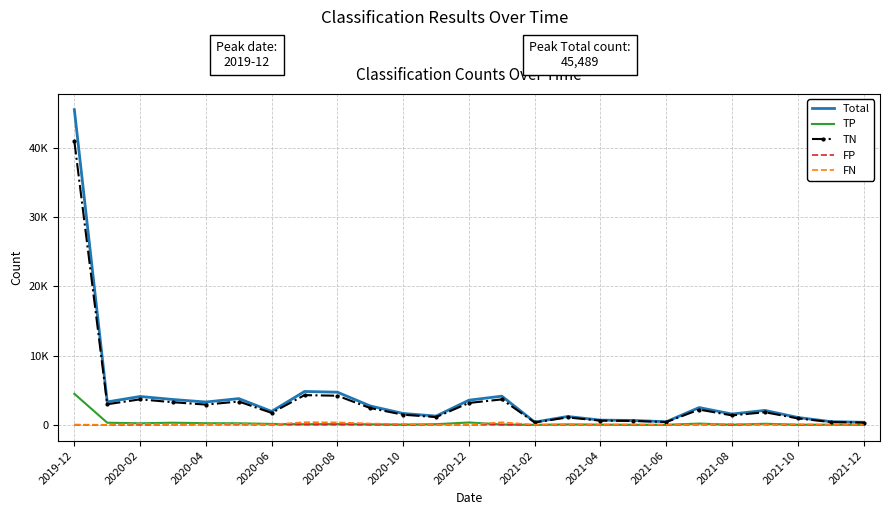

True or false: TP and Total intersect in this chart.

False